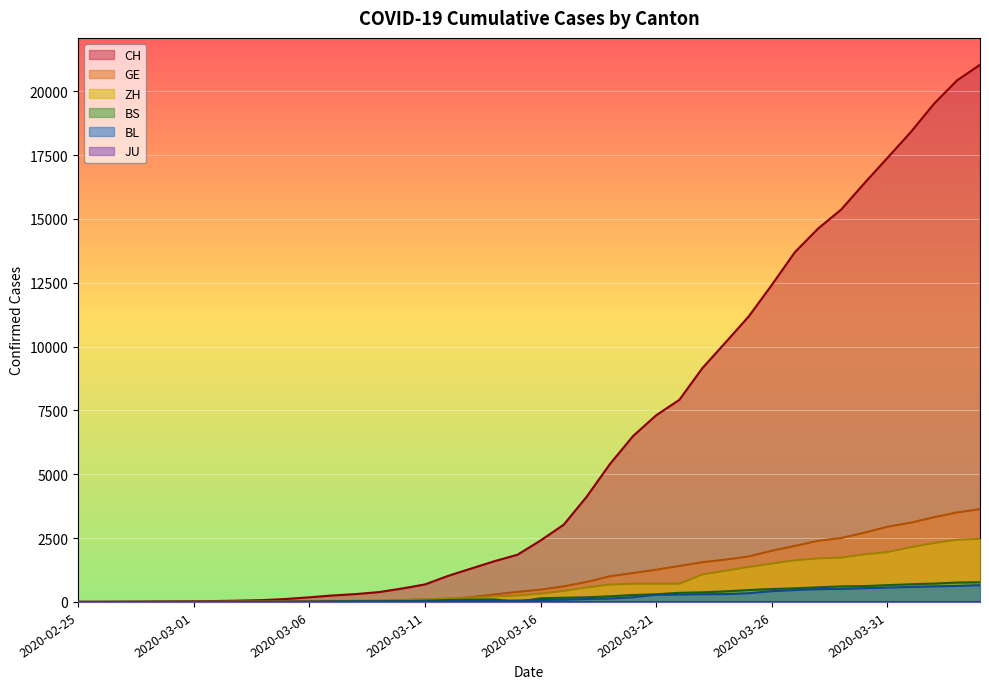

What is the highest value of the ZH series?

2467